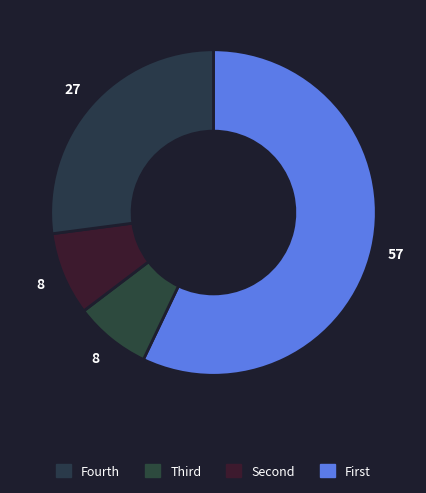

How many slices are in this pie chart?

4